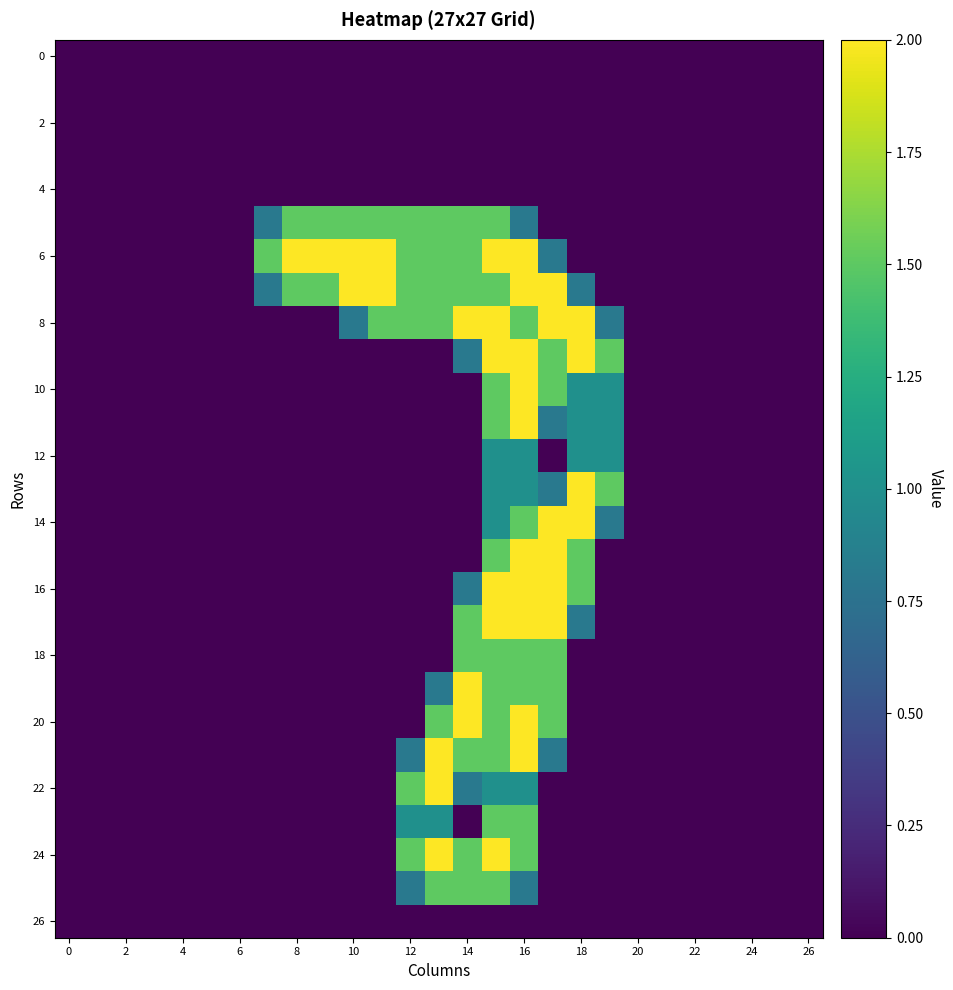

What is the greatest value displayed?

2.0